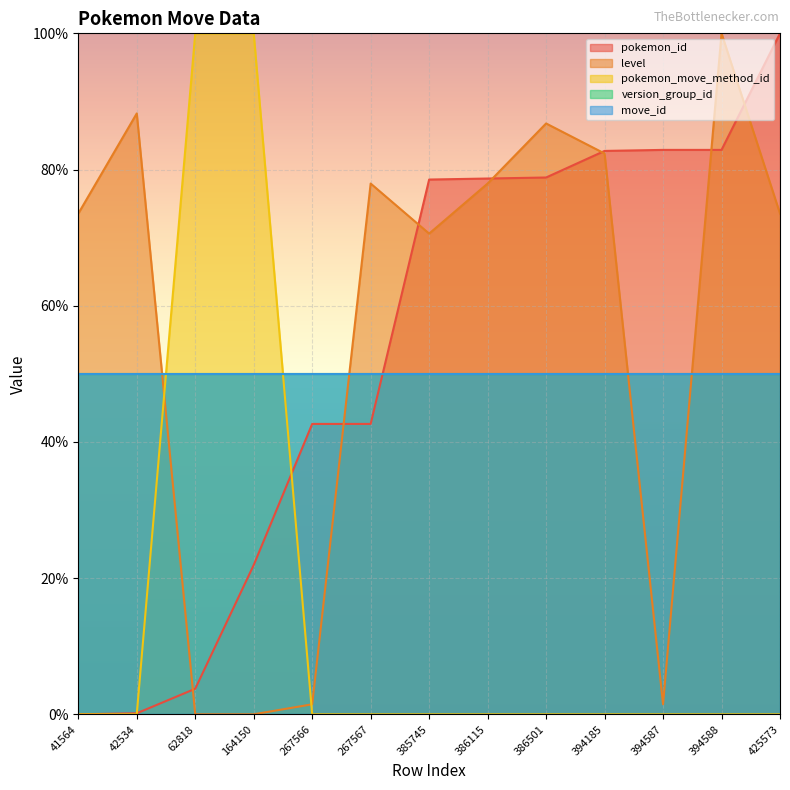

At how many categories does at least one series exceed 70?

12